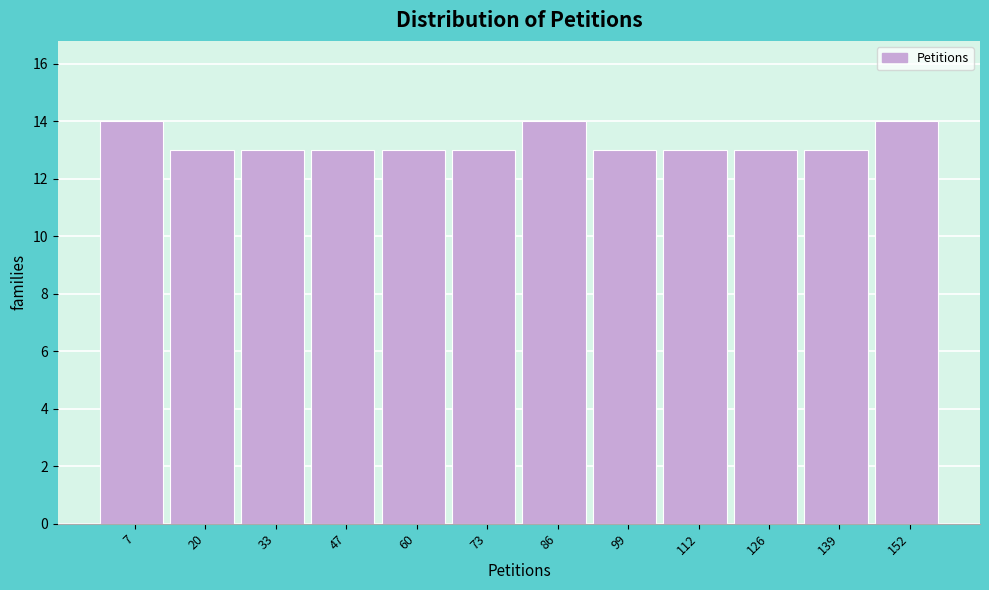

Reading left to right, transcribe this chart: for each bar, give the range it covers on the x-axis and its height. Neither the bar edges nor the heights are printed on the chart, so give them approximately, as read against the axes.

2 to 14: 14
14 to 28: 13
28 to 40: 13
40 to 54: 13
54 to 66: 13
66 to 80: 13
80 to 94: 14
94 to 106: 13
106 to 120: 13
120 to 132: 13
132 to 146: 13
146 to 160: 14